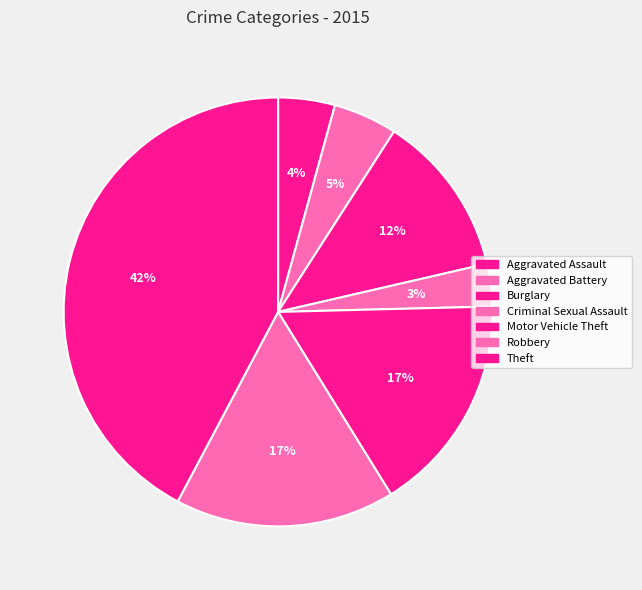

What is the total percentage of Robbery and Burglary?

28.9%